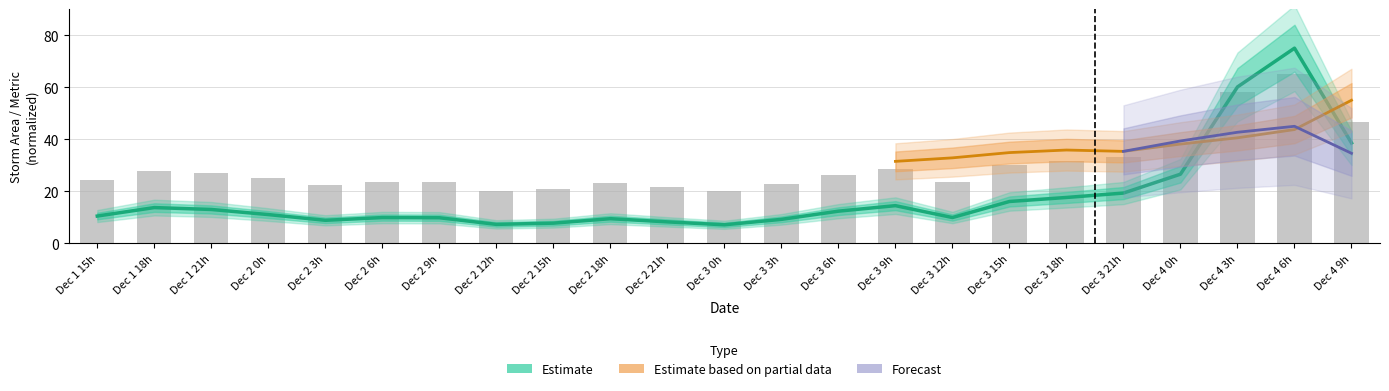

At which category is the sum across all series the highest?

Dec 4 6h